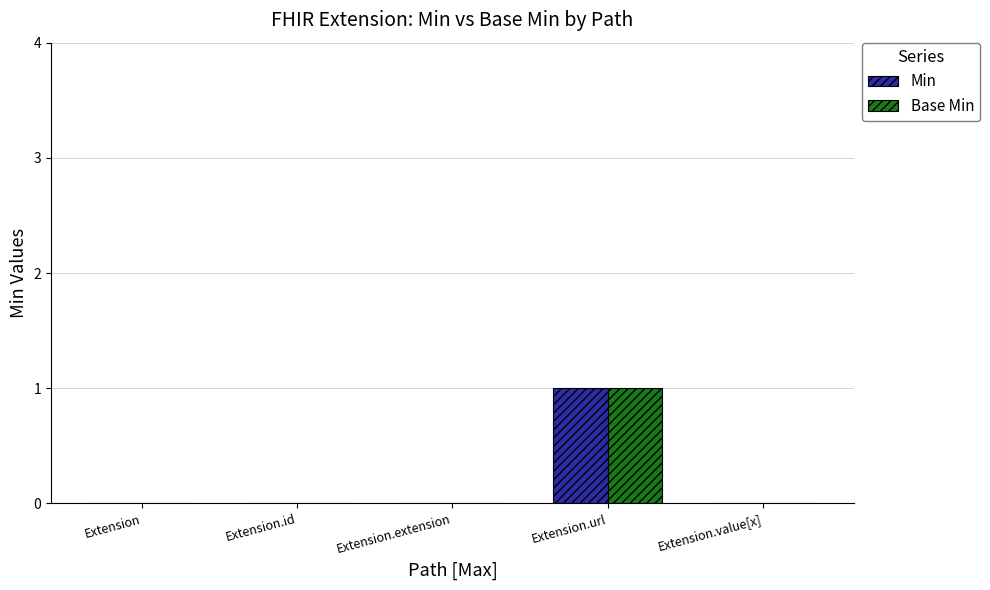

Reading right to left, extract all data points from this chart.

Min: Extension.value[x]=0	Extension.url=1	Extension.extension=0	Extension.id=0	Extension=0
Base Min: Extension.value[x]=0	Extension.url=1	Extension.extension=0	Extension.id=0	Extension=0